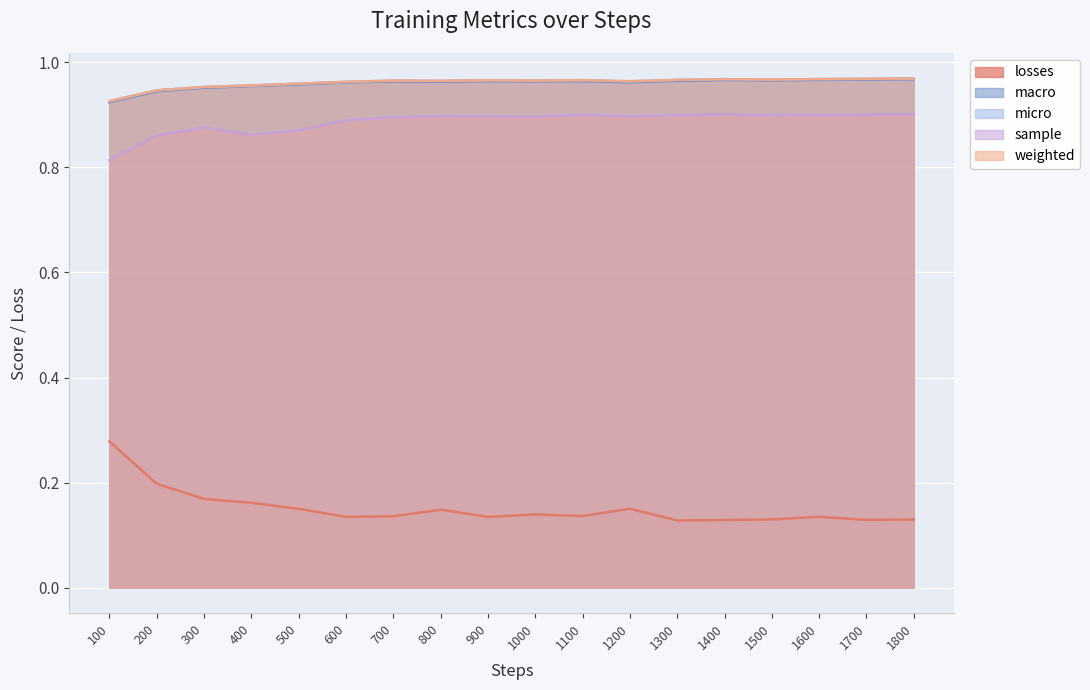

Rank the categories by sample value from lowest to highest.

100, 200, 400, 500, 300, 600, 700, 1000, 1200, 900, 800, 1500, 1300, 1600, 1100, 1700, 1400, 1800